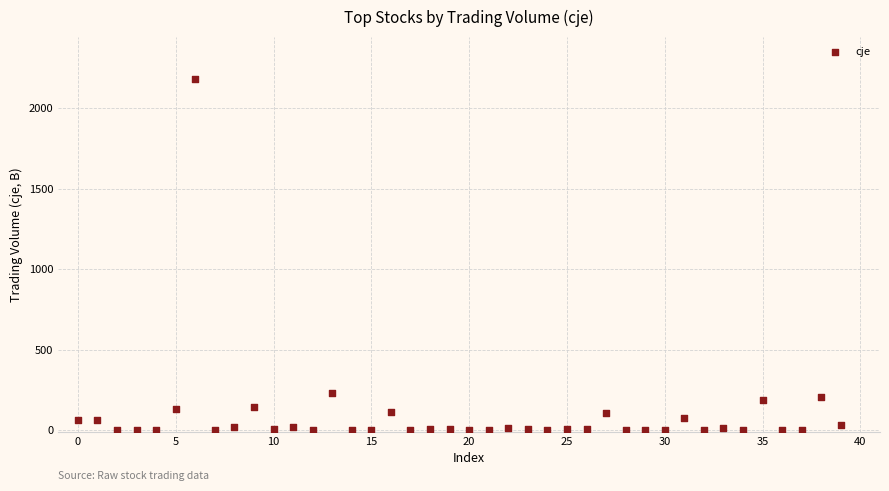

What is the range of Y values (max minus min)?

2181.0